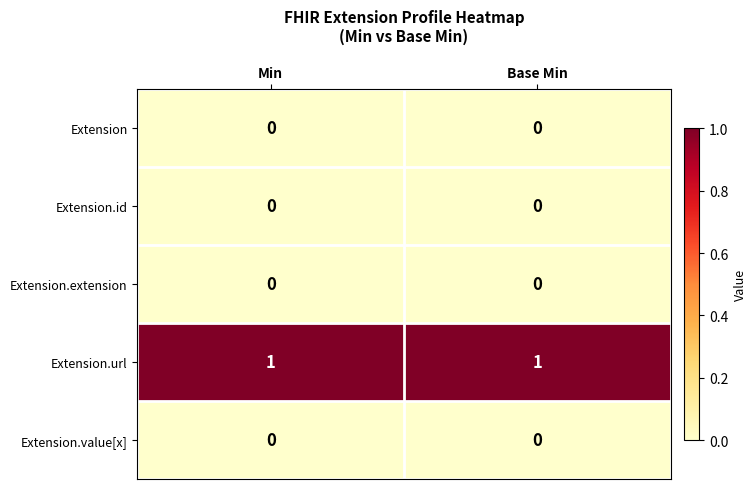

What is the total value across all series at Base Min?

1